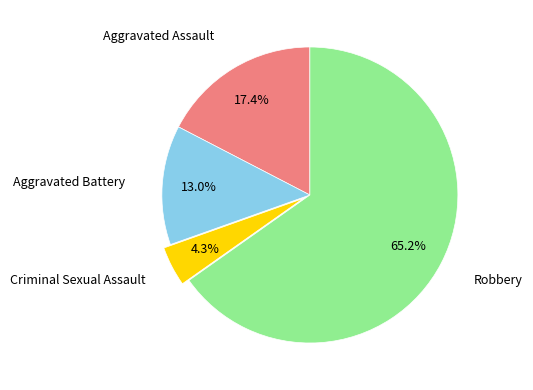

Count the number of slices in the pie.

4